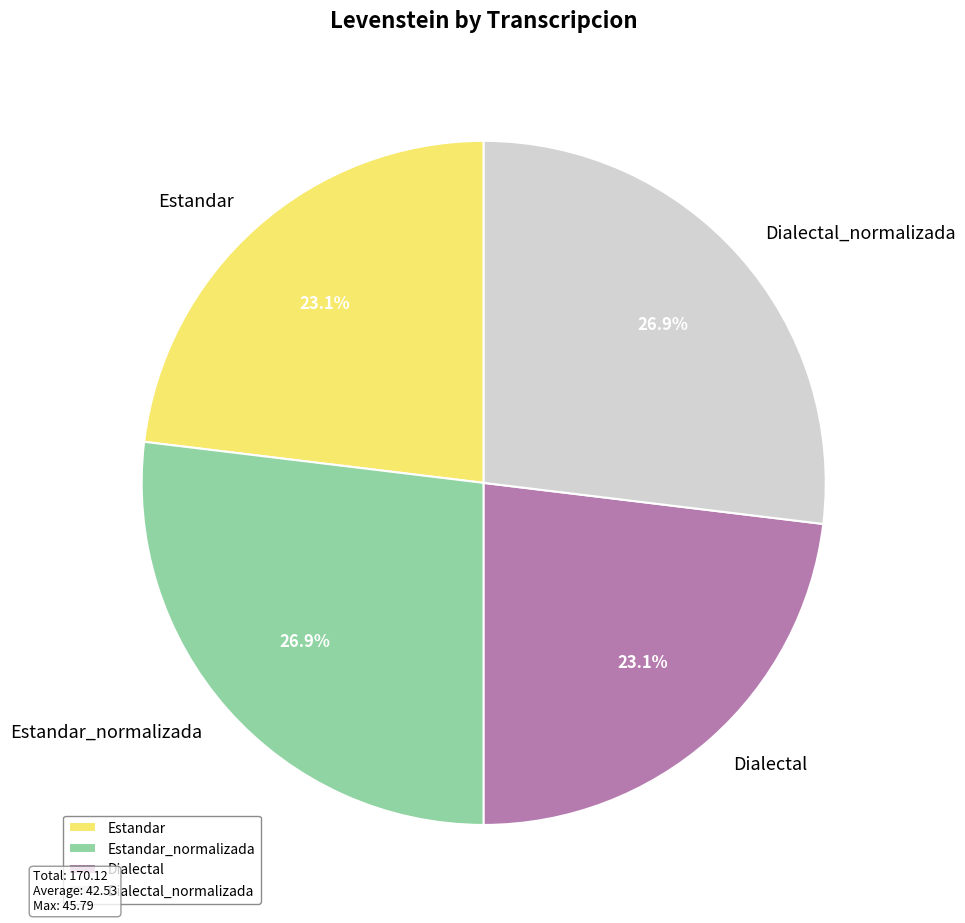

Which has a higher value, Dialectal_normalizada or Dialectal?

Dialectal_normalizada